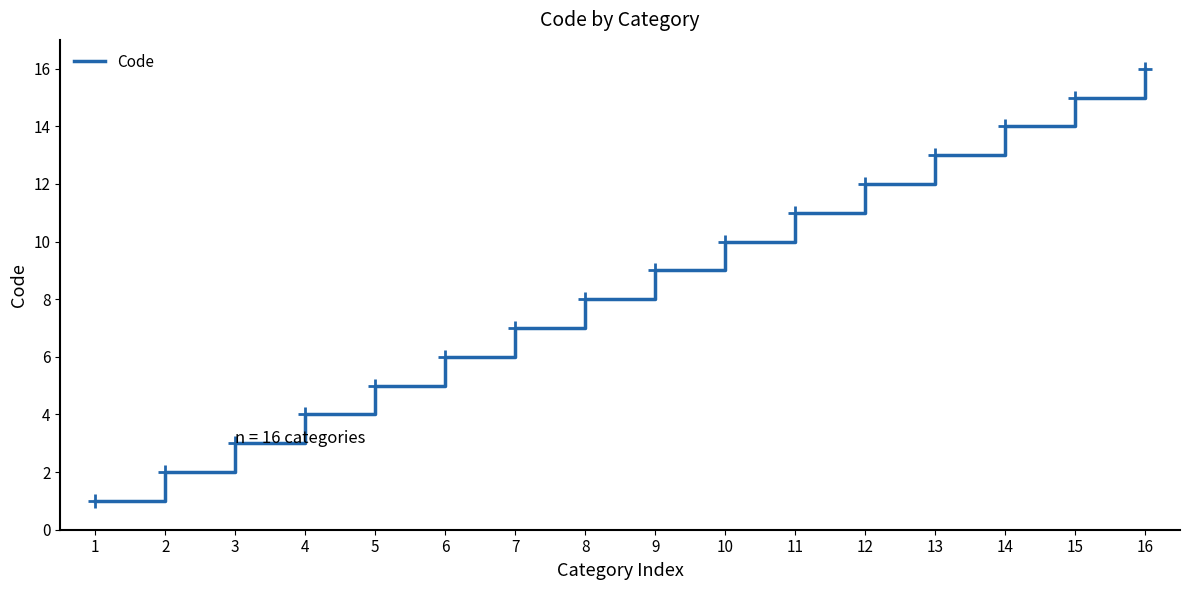

What is the approximate value at 7, to the nearest 5?

5